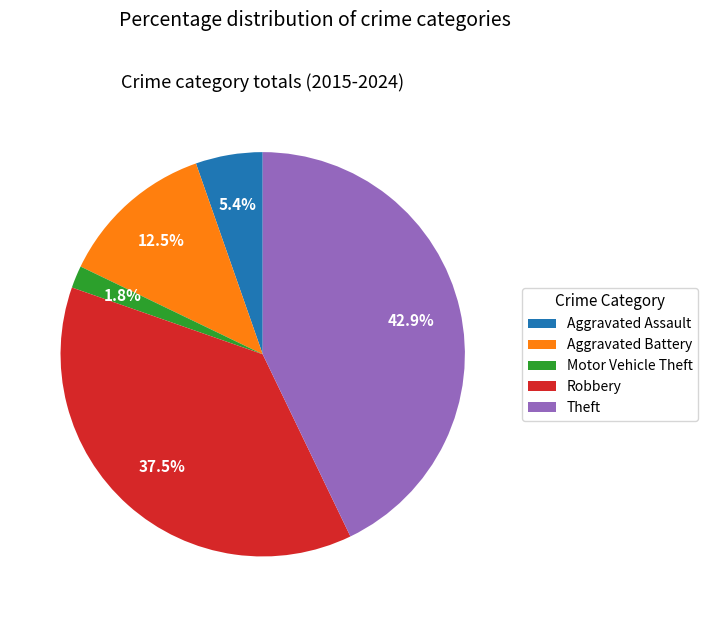

Is the sum of Aggravated Assault and Robbery greater than half?

No